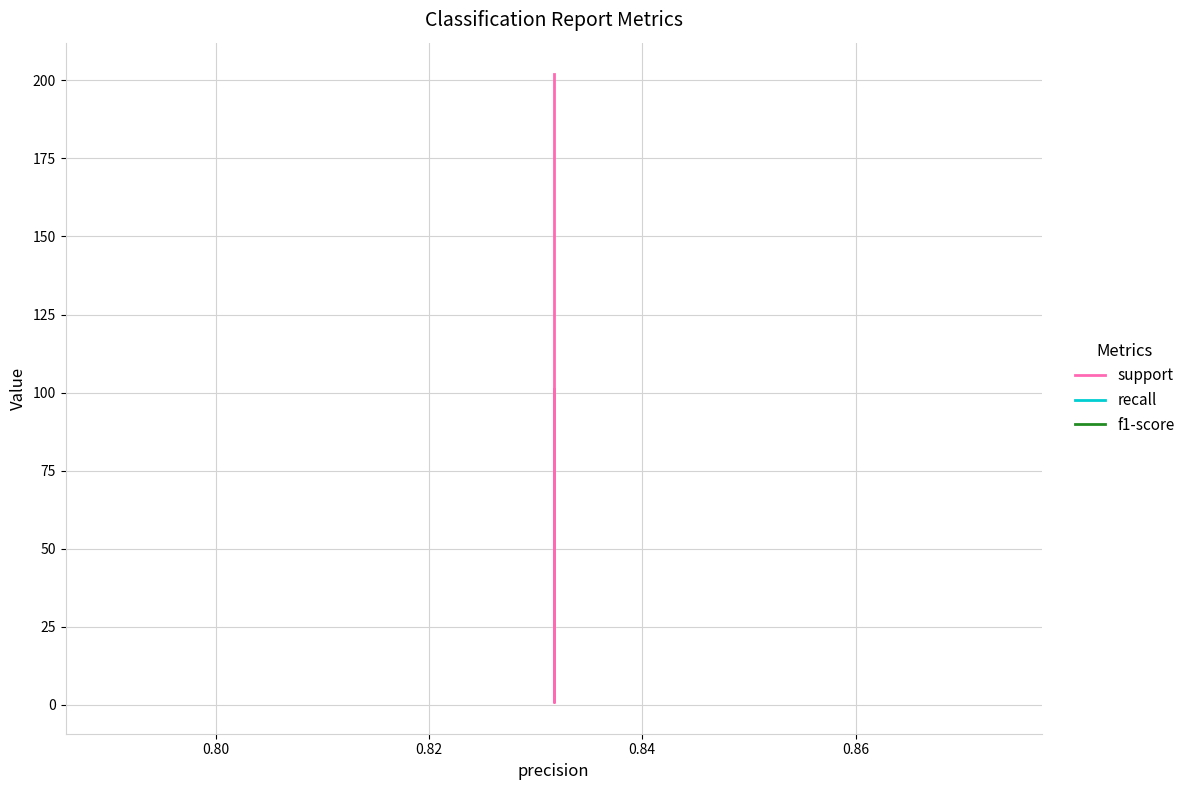

Reading right to left, extract all data points from this chart.

support: 202.0	202.0	0.8	101.0	101.0
recall: 0.8	0.8	0.8	0.8	0.8
f1-score: 0.8	0.8	0.8	0.8	0.8